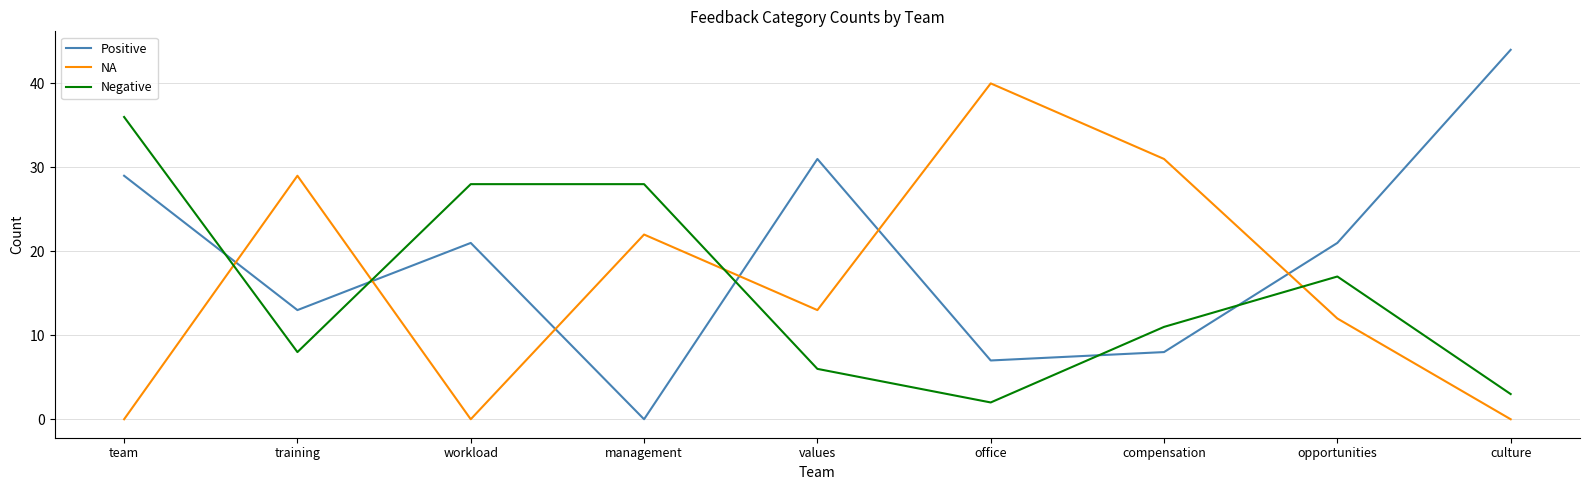

What position from the right is compensation?

3